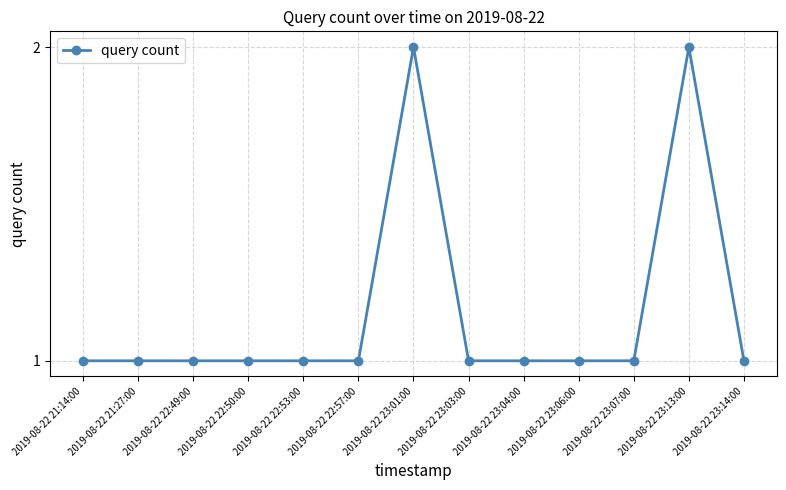

Approximately how many times larger is the value at 2019-08-22 23:03:00 compared to 2019-08-22 21:14:00?

1.0